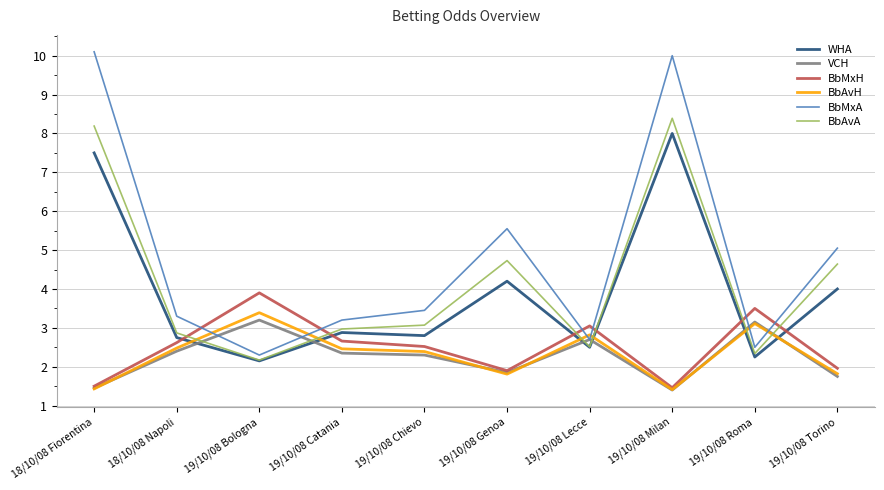

What is the spread (max minus min) of values at 18/10/08 Fiorentina?

8.7